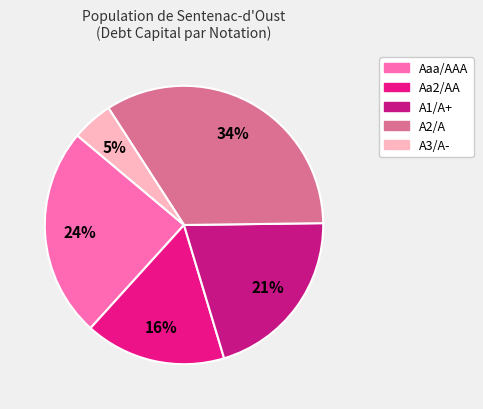

To the nearest percent, what is the average slice percentage?

20%